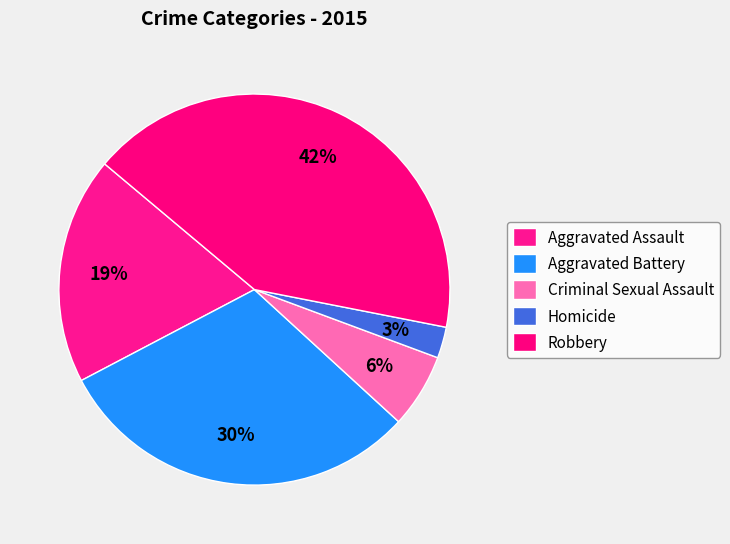

How much of the chart is everything except Aggravated Battery?

69.5%